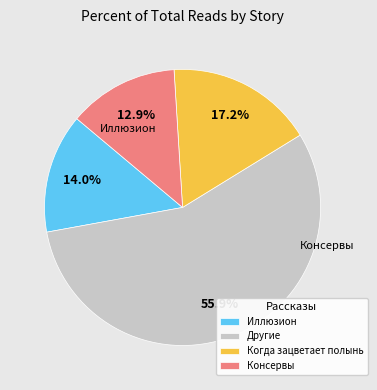

Is there any slice that represents more than half of the pie?

Yes